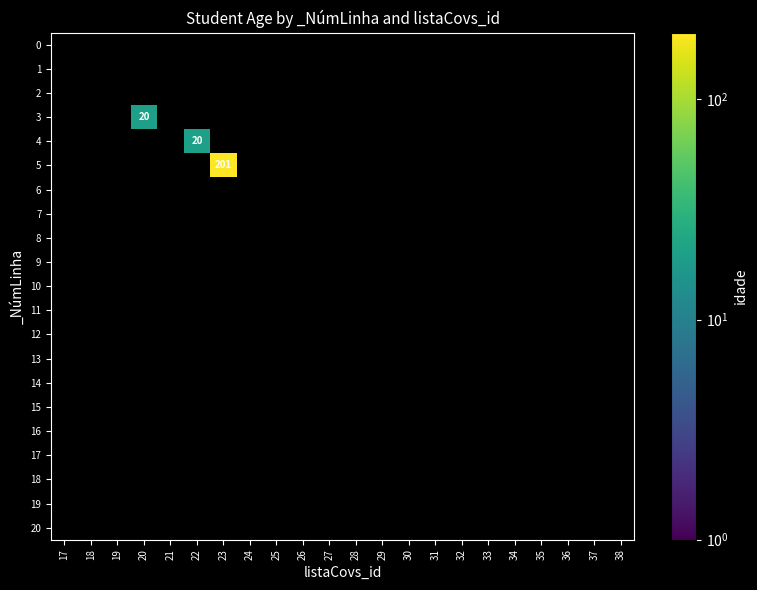

At which category does the chart reach its peak across all series?

23